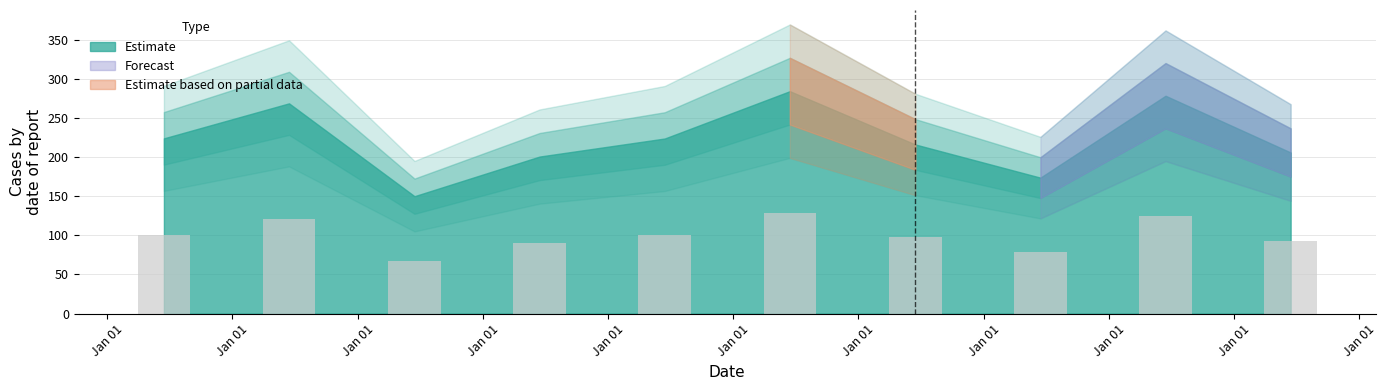

What is the average value?

222.8